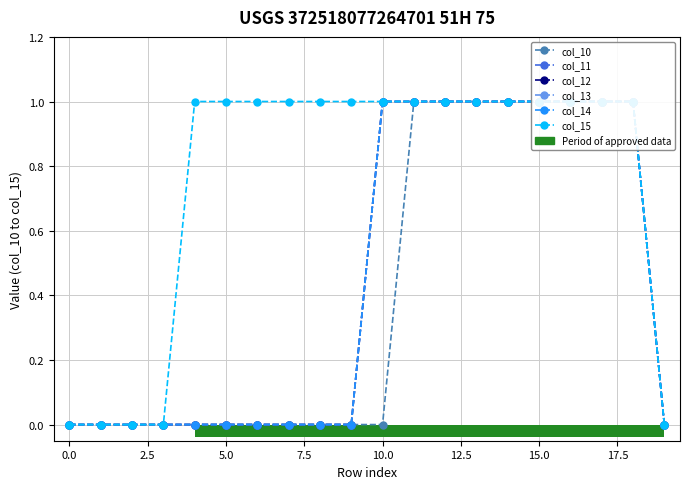

What is the total value across all series at 17.5?

1